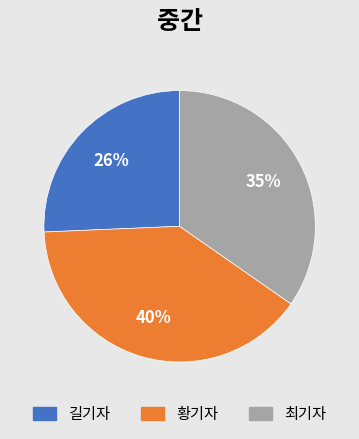

Is there a majority slice in this chart?

No